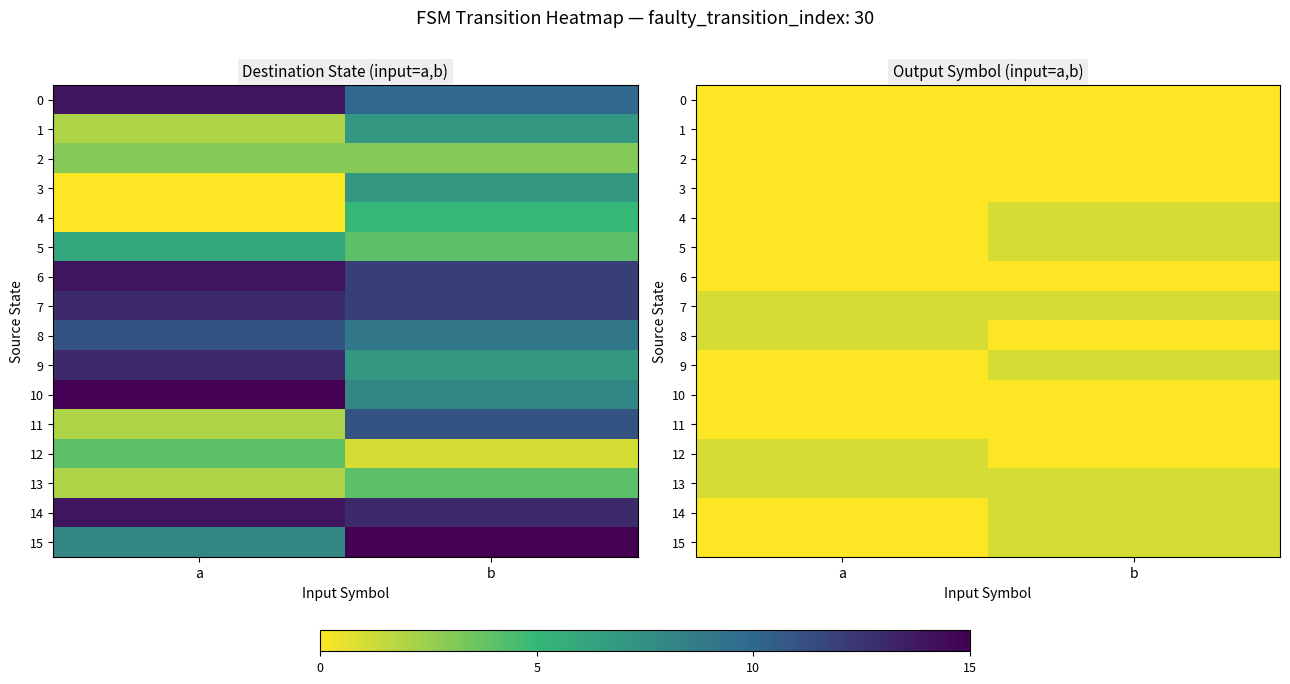

Rank the series at b from lowest to highest value.

0, 1, 2, 3, 6, 8, 10, 11, 12, 4, 5, 7, 9, 13, 14, 15